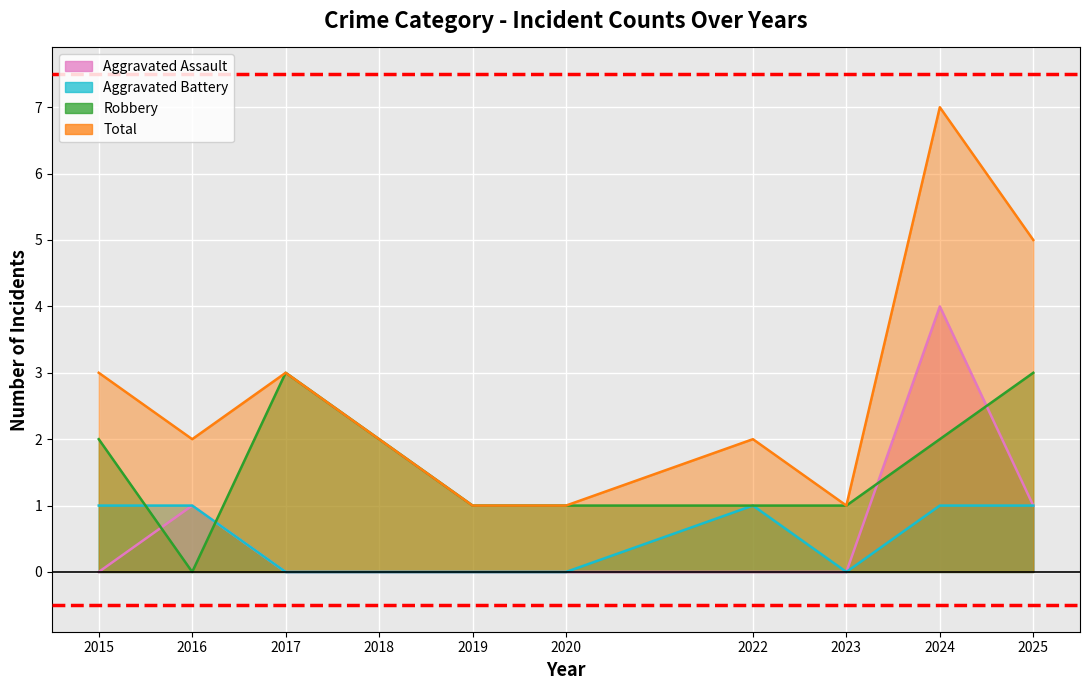

The value of Aggravated Battery at 2020 is 0. True or false?

True